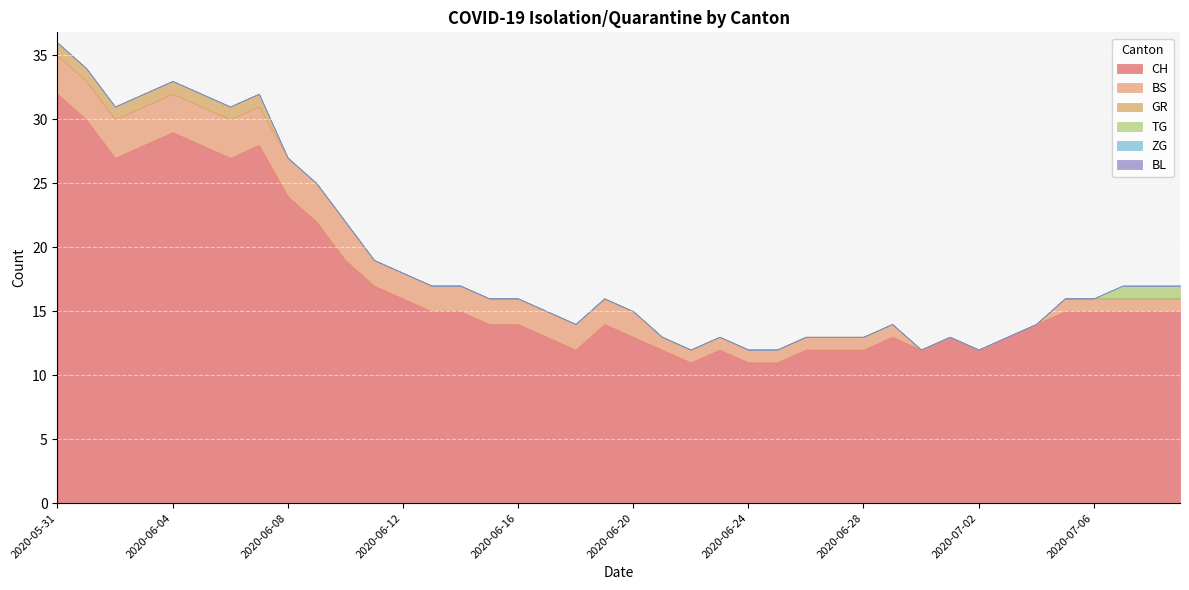

What is the label of the 18th point from the left?

2020-06-17